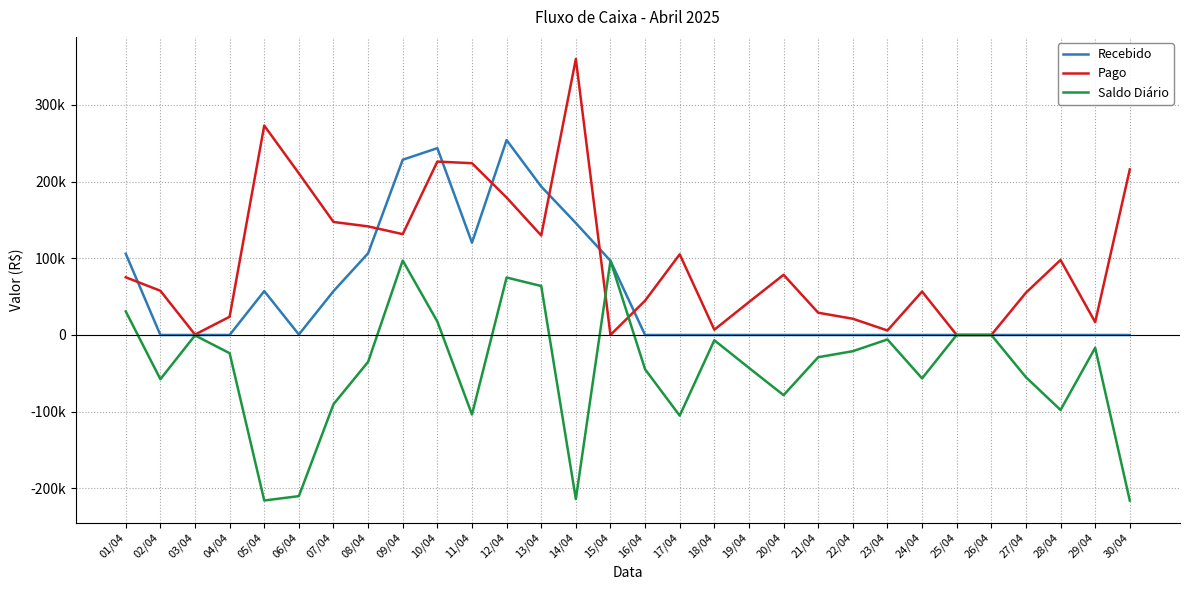

Reading right to left, what are all the values shown in this chart?

Recebido: 0.0	0.0	0.0	0.0	0.0	0.0	0.0	0.0	0.0	0.0	0.0	0.0	0.0	0.0	0.0	96676.1	145847.9	193454.5	253995.6	120223.5	243453.2	228397.6	106484.8	57072.1	610.3	57158.7	0.2	0.0	0.1	105880.2
Pago: 215770.4	16691.5	97738.5	55047.5	0.0	0.0	56594.4	5848.7	21130.1	28994.7	78415.9	42890.2	6851.2	105122.7	44729.3	36.6	359702.1	129646.4	179110.3	223844.6	225973.3	131410.4	141497.1	147296.1	210637.8	272888.7	23739.9	535.2	57608.2	75190.7
Saldo Diário: -215770.4	-16691.5	-97738.5	-55047.5	0.0	0.0	-56594.4	-5848.7	-21130.1	-28994.7	-78415.9	-42890.2	-6851.2	-105122.7	-44729.3	96639.5	-213854.2	63808.1	74885.2	-103621.1	17479.9	96987.2	-35012.3	-90224.0	-210027.4	-215730.0	-23739.7	-535.2	-57608.1	30689.5